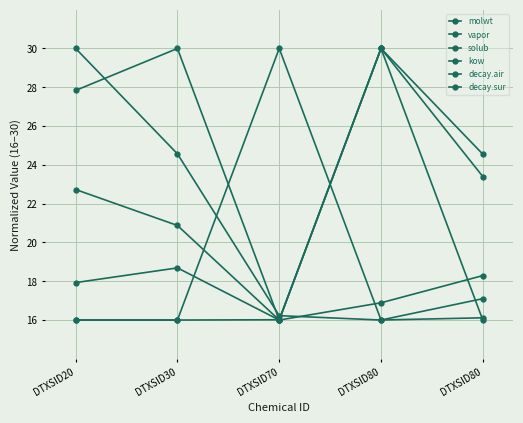

How many lines are shown in the chart?

6